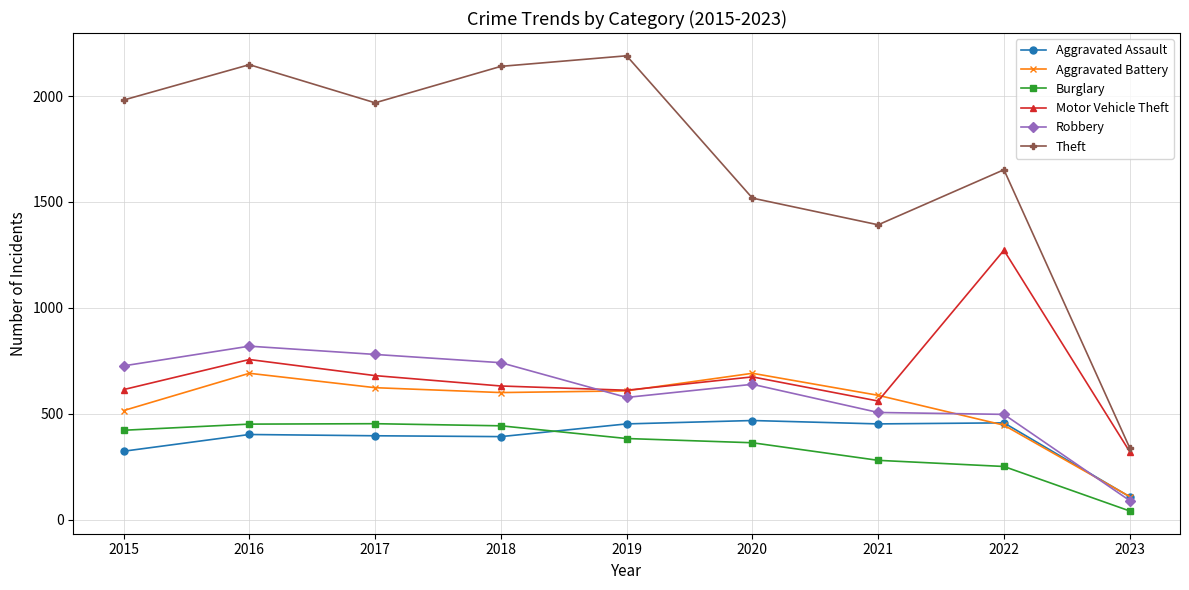

What is the spread (max minus min) of values at 2018?

1748